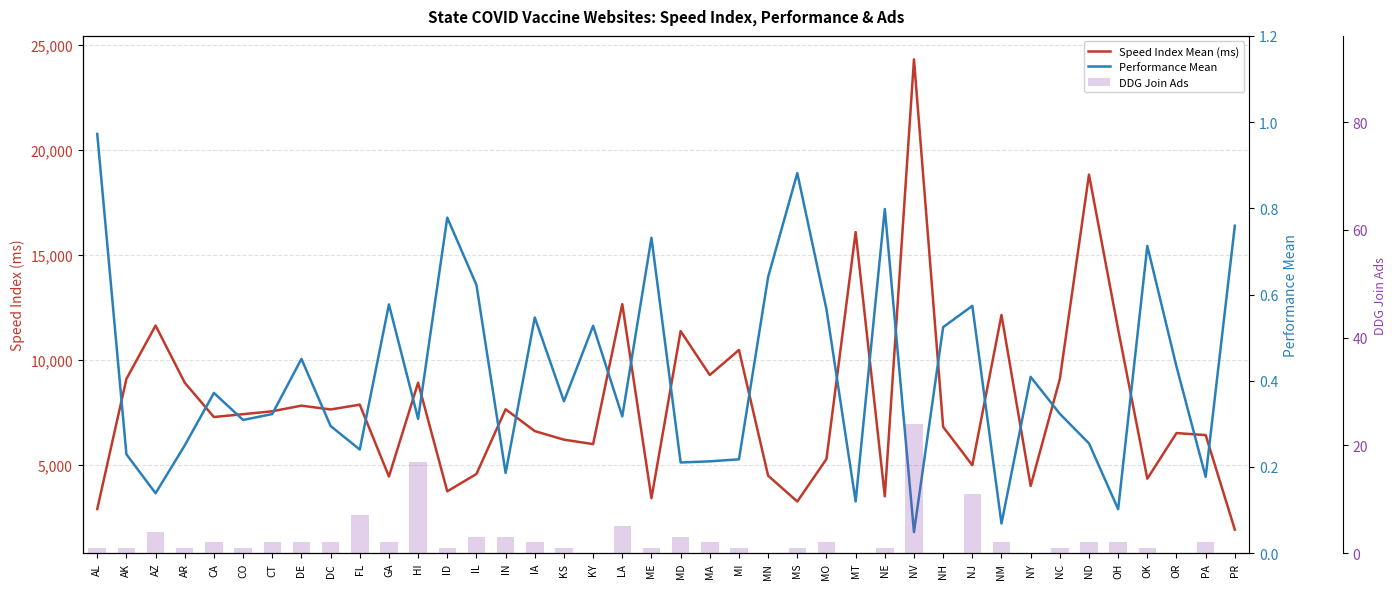

Where is Speed Index Mean (ms) nearest to the value 13110?

LA